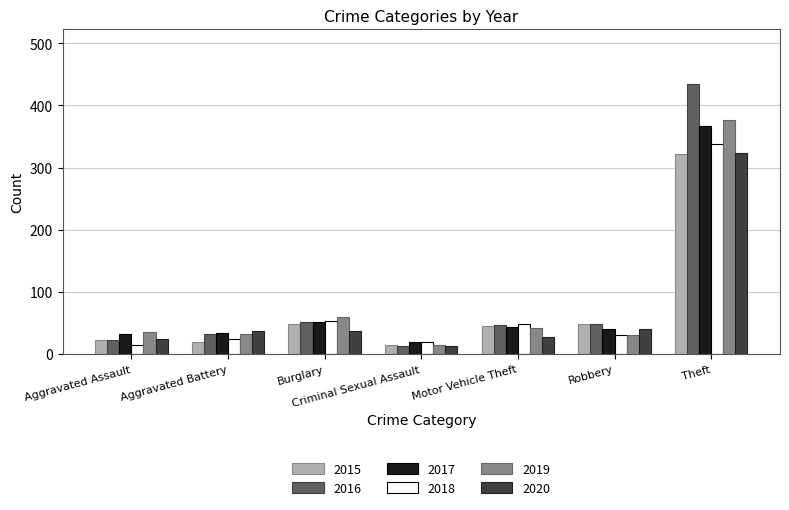

Is it true that 2020 equals 25 at Aggravated Assault?

True